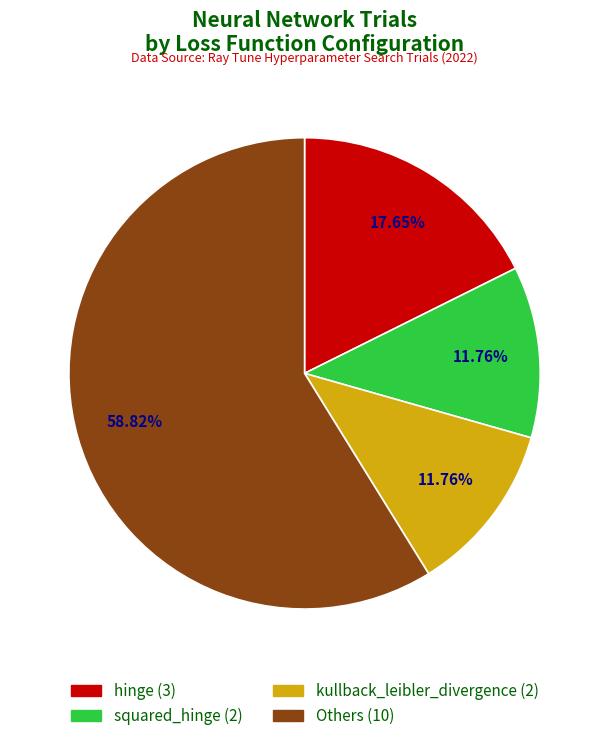

Is there any slice that represents more than half of the pie?

Yes